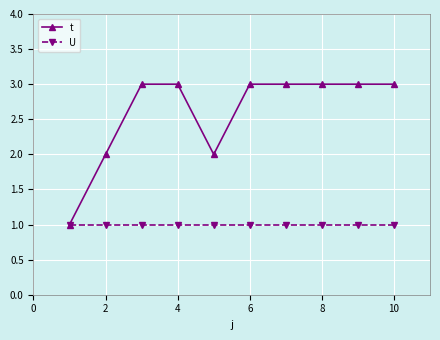

What is the average value of the U series?

1